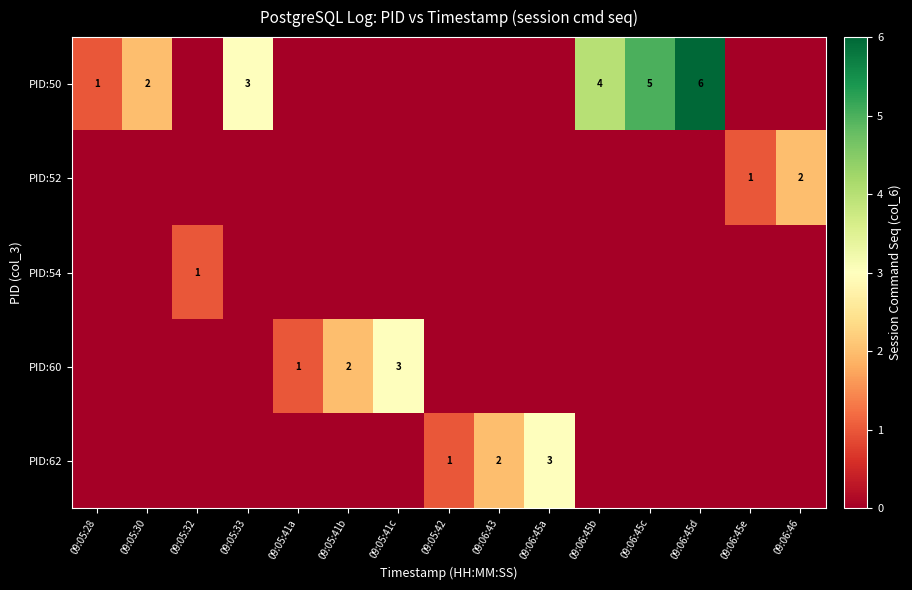

Is it true that PID:60 equals 2 at 09:05:41b?

True